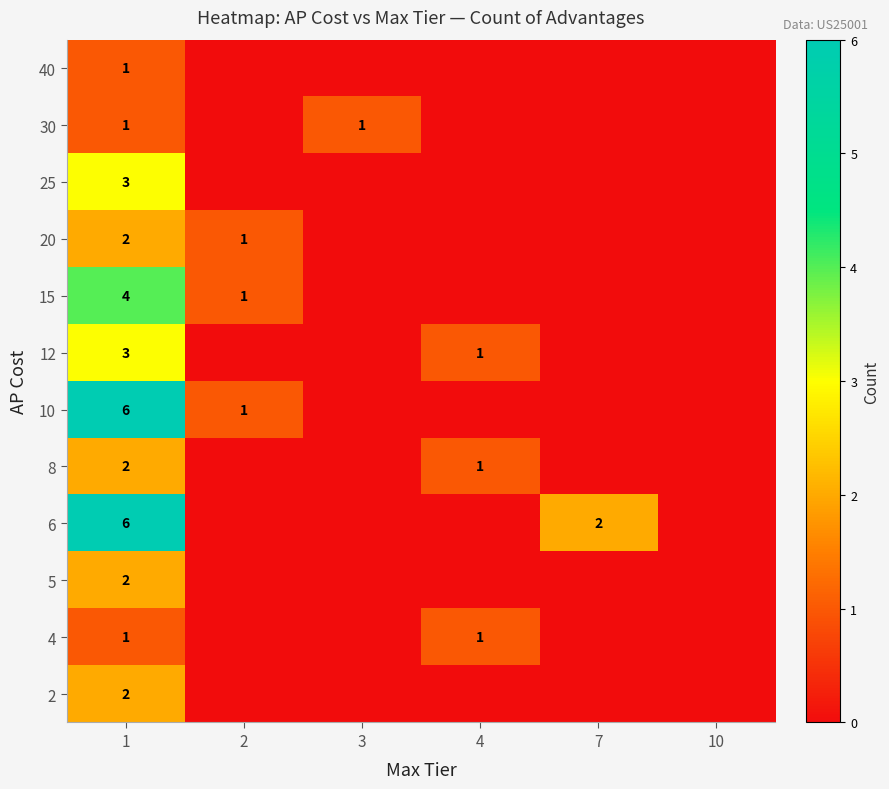

What is the sum of the 10 values at 1 and 2?

7